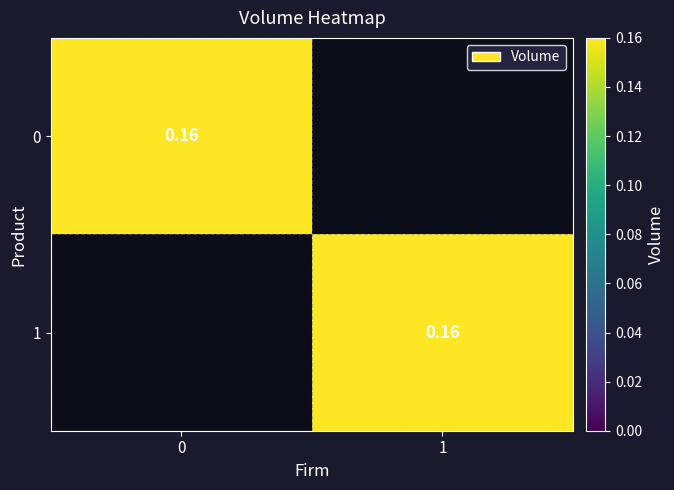

What is the greatest value displayed?

0.2